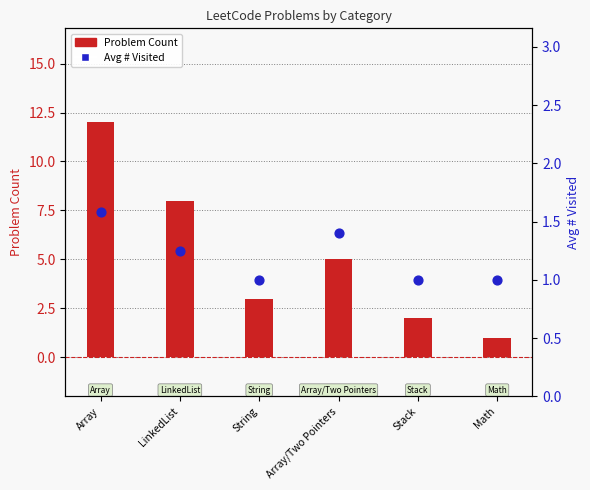

Which series contains the highest Y value?

Problem Count